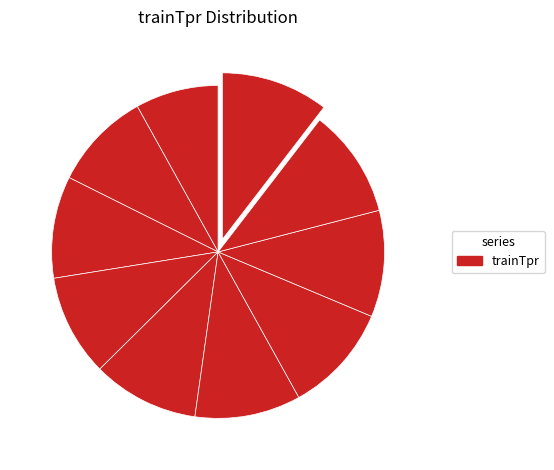

How many segments does this pie chart have?

10